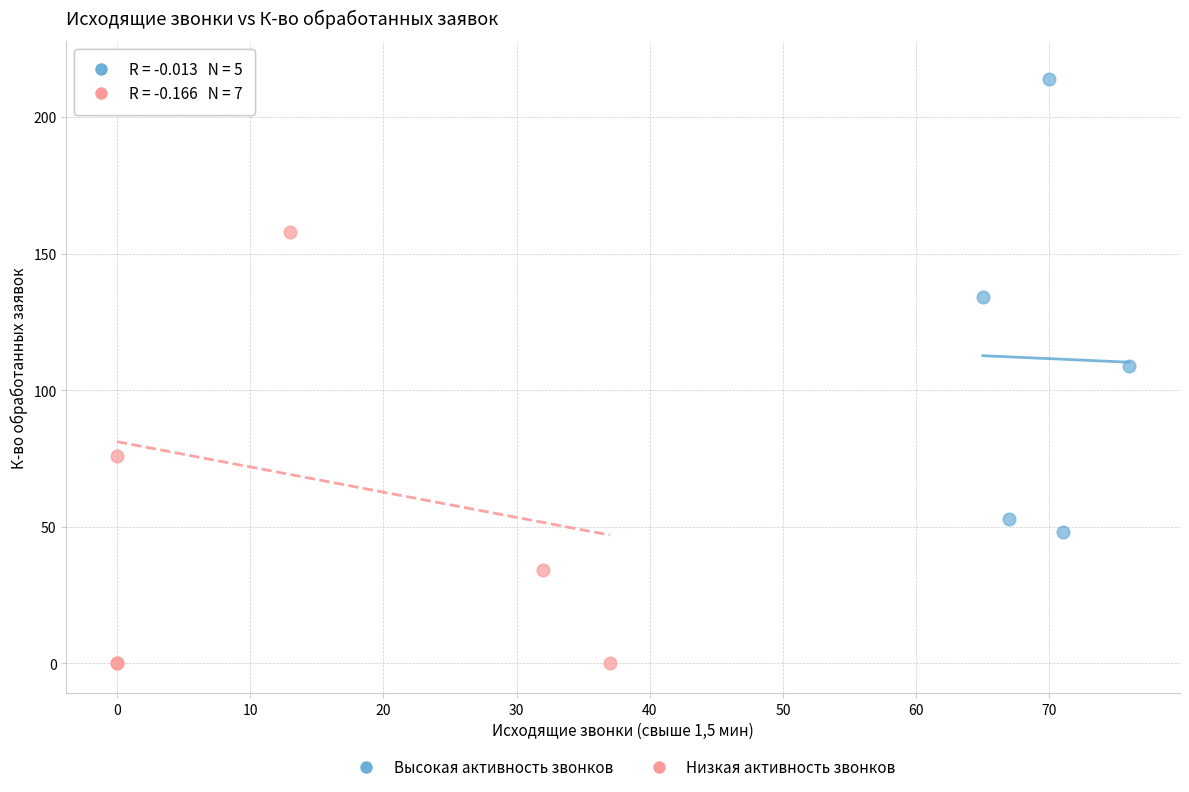

Which series reaches the minimum Y coordinate?

Низкая активность звонков